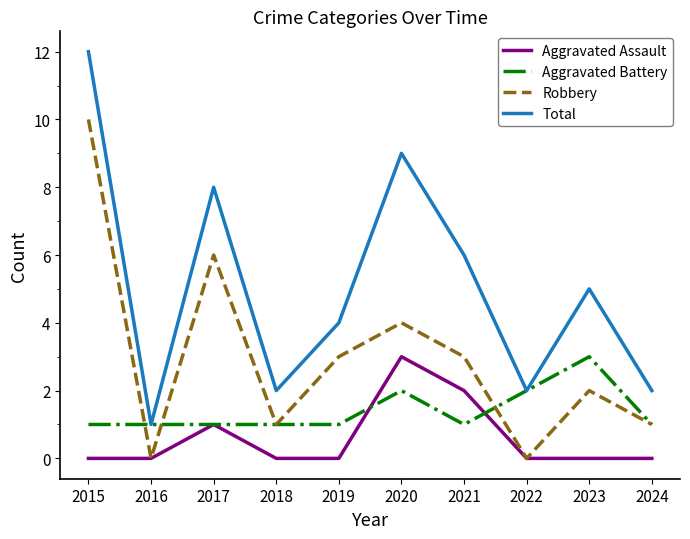

Which series changed the most between 2018 and 2021?

Total